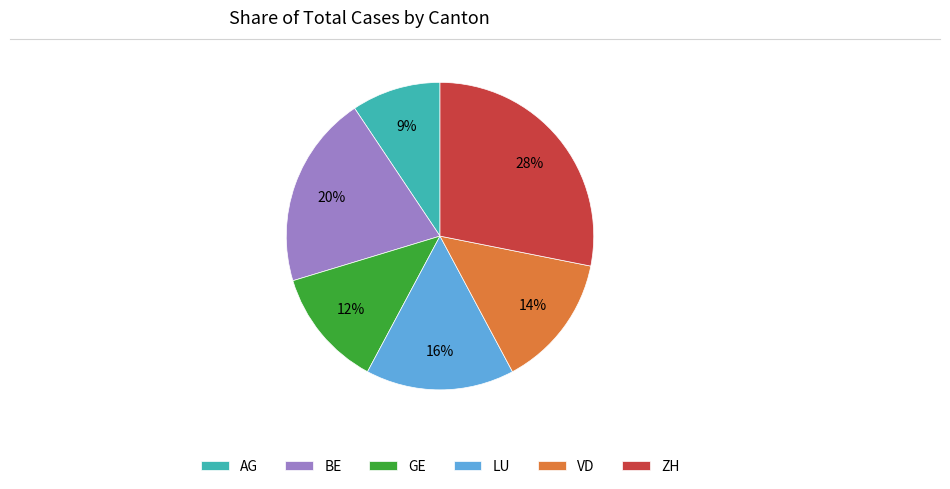

Is the sum of VD and GE greater than half?

No